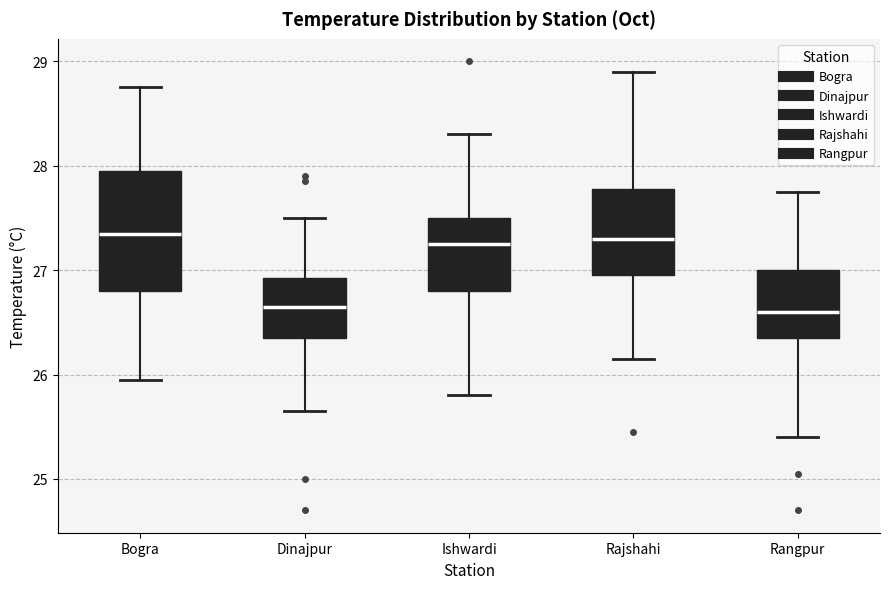

Where does the lower whisker of the box for Bogra end on the y-axis? The values are not printed on the chart, so give them approximately, as read against the axis.

26.0